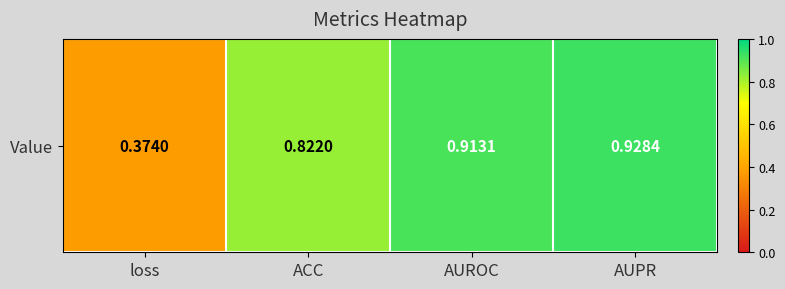

List the labels in order of value, smallest first.

loss, ACC, AUROC, AUPR